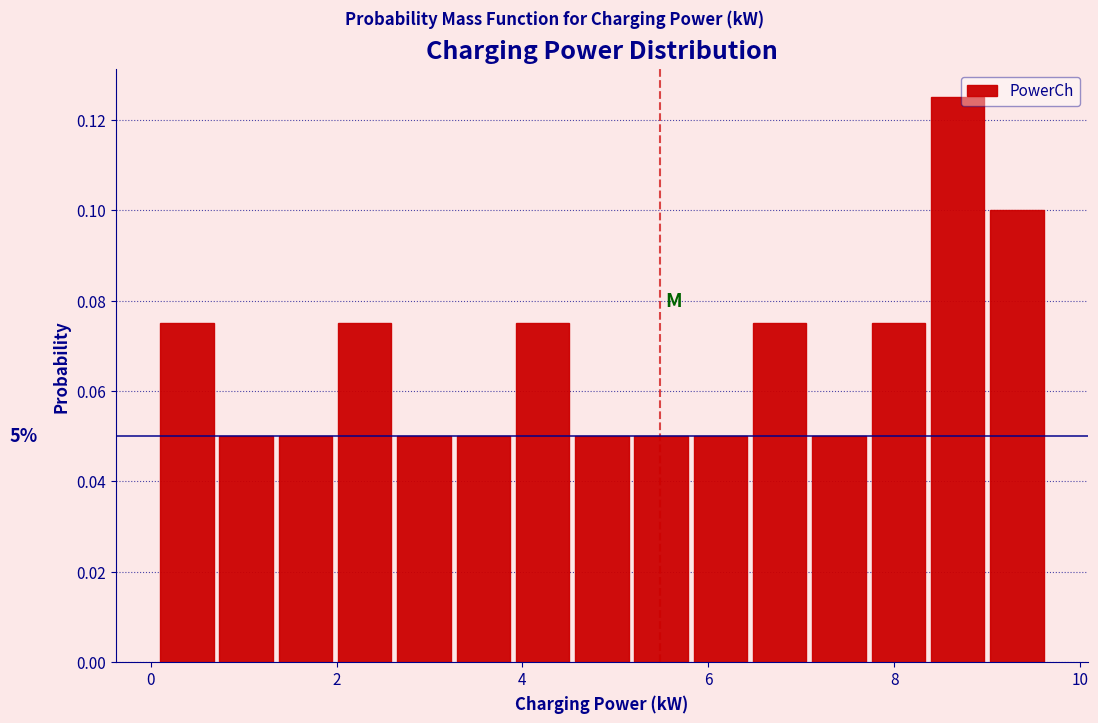

Read against the x-axis, roughly where is the centre of the tallest bar?

8.6